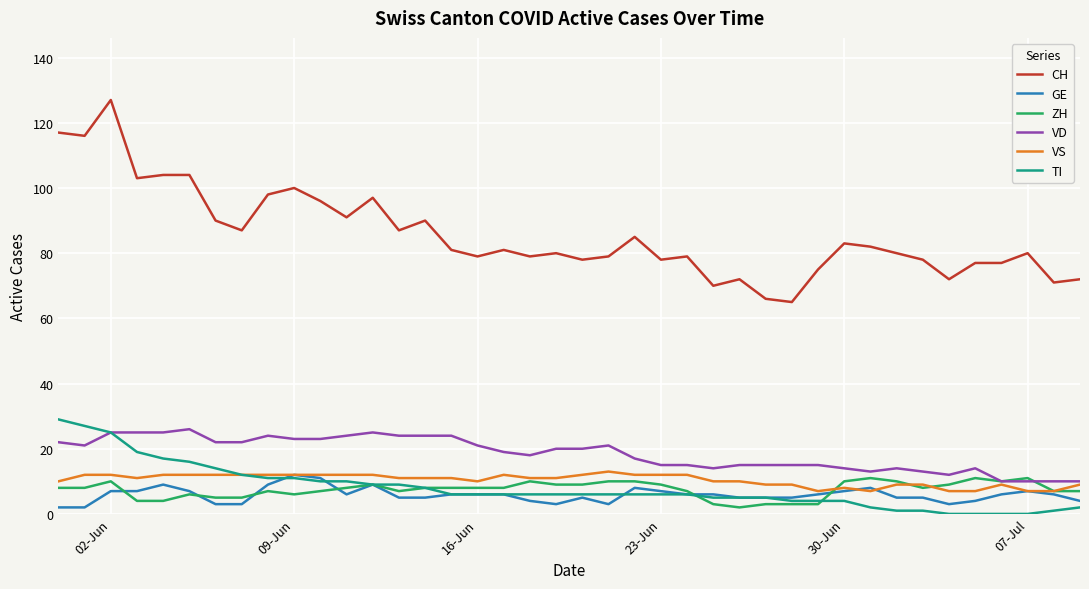

True or false: VS and CH cross at least once.

False